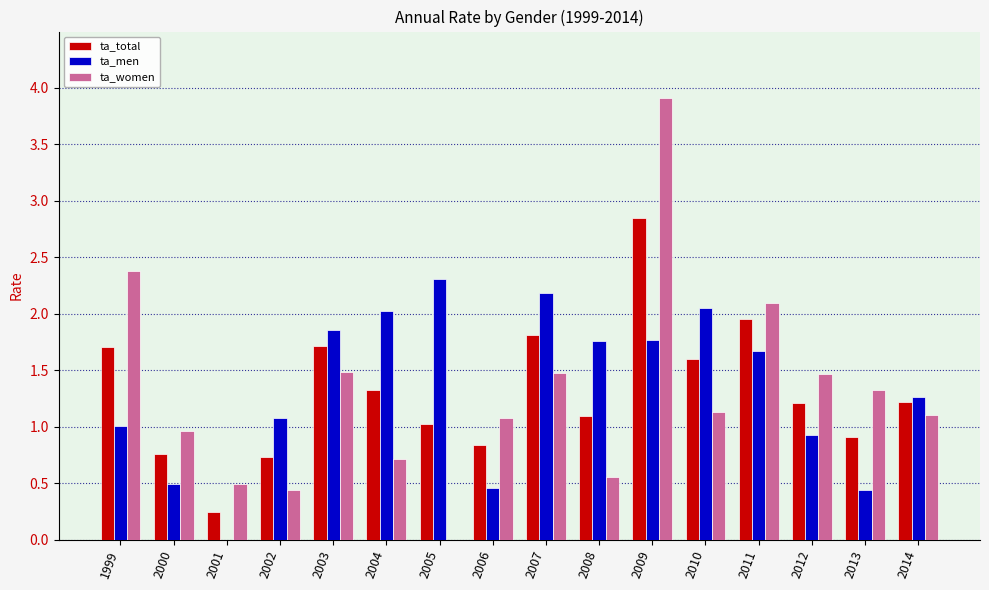

What is the total value across all series at 2001?

0.7